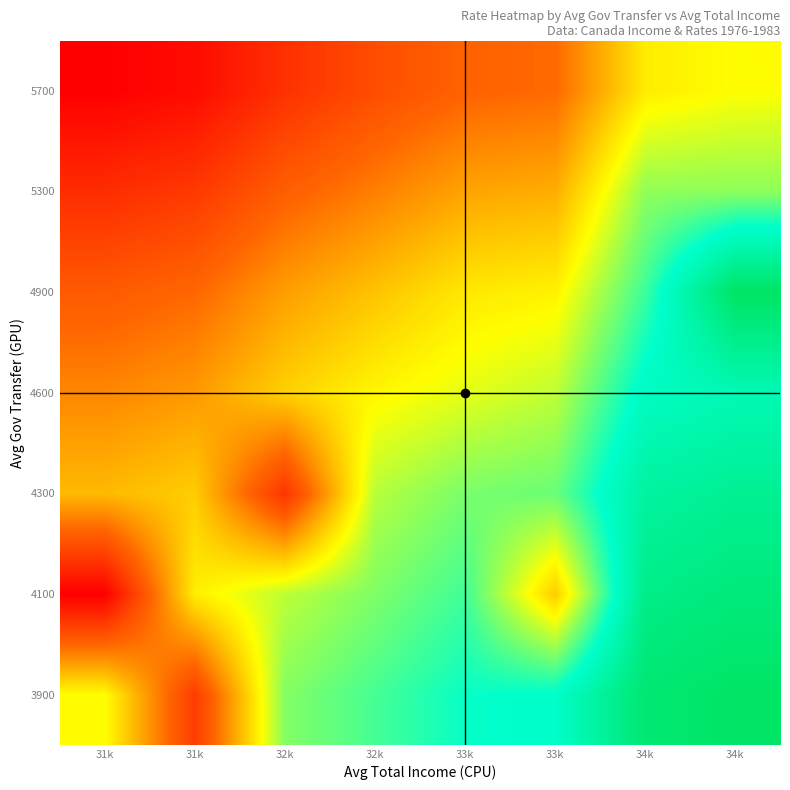

Reading right to left, transcribe all the data shown in this chart.

row_0: 17.7	17.4	15.2	15.0	14.4	13.8	8.9	12.5
row_1: 17.1	16.8	11.7	14.5	13.8	13.2	12.3	7.3
row_2: 16.6	16.3	14.0	13.9	13.3	8.7	11.7	11.4
row_3: 15.7	15.4	13.2	12.8	12.4	11.8	10.8	10.5
row_4: 17.7	14.5	12.3	12.2	11.5	10.9	10.0	9.6
row_5: 13.7	13.7	11.2	11.0	10.4	9.7	8.8	8.5
row_6: 12.5	12.2	10.0	9.9	9.3	8.6	7.6	7.3